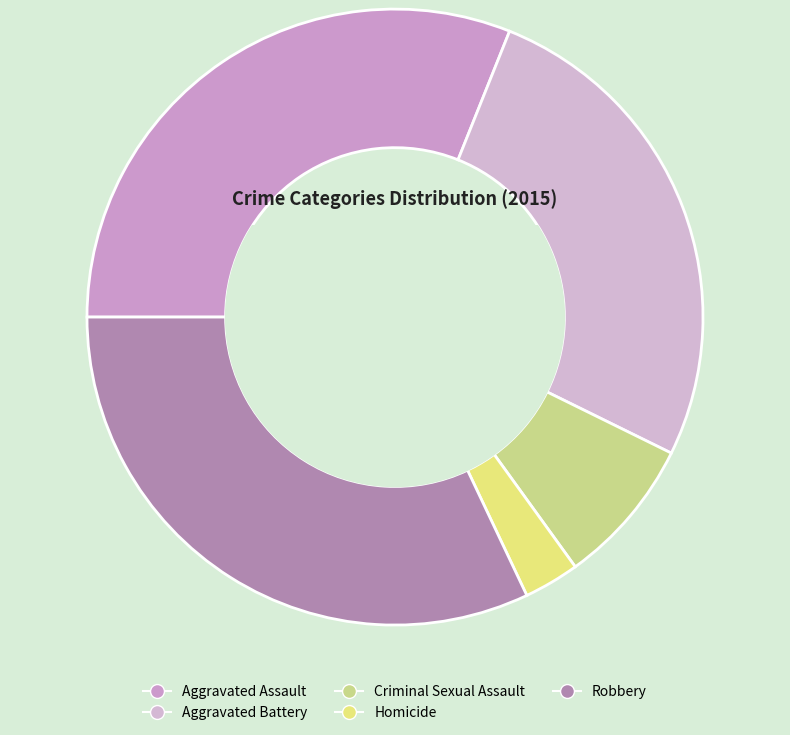

What percentage is the Criminal Sexual Assault slice, to the nearest percent?

8%